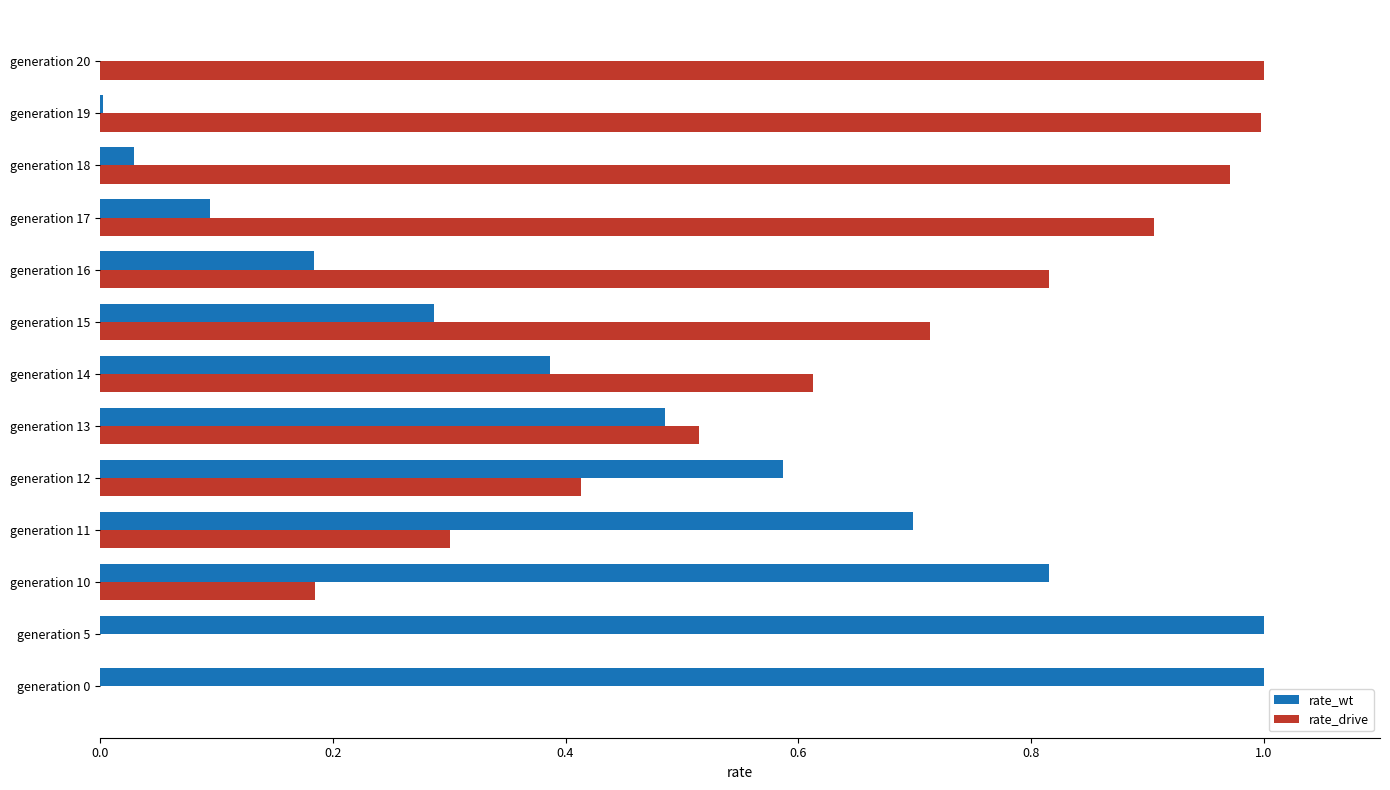

Which series has the largest total across all categories?

rate_drive